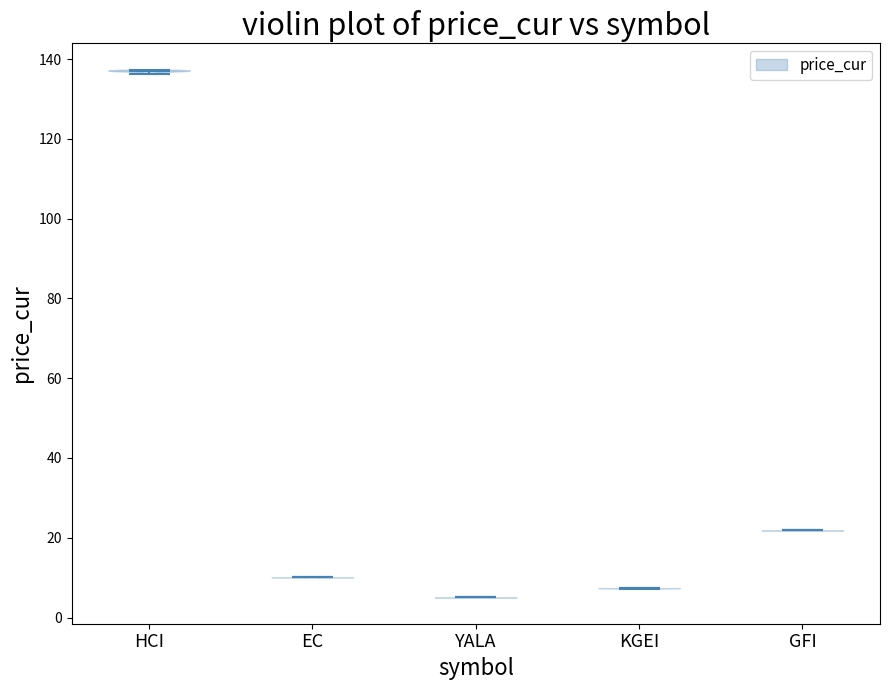

What is the highest point the violin for HCI reaches on the y-axis? The values are not printed on the chart, so give them approximately, as read against the axis.

138